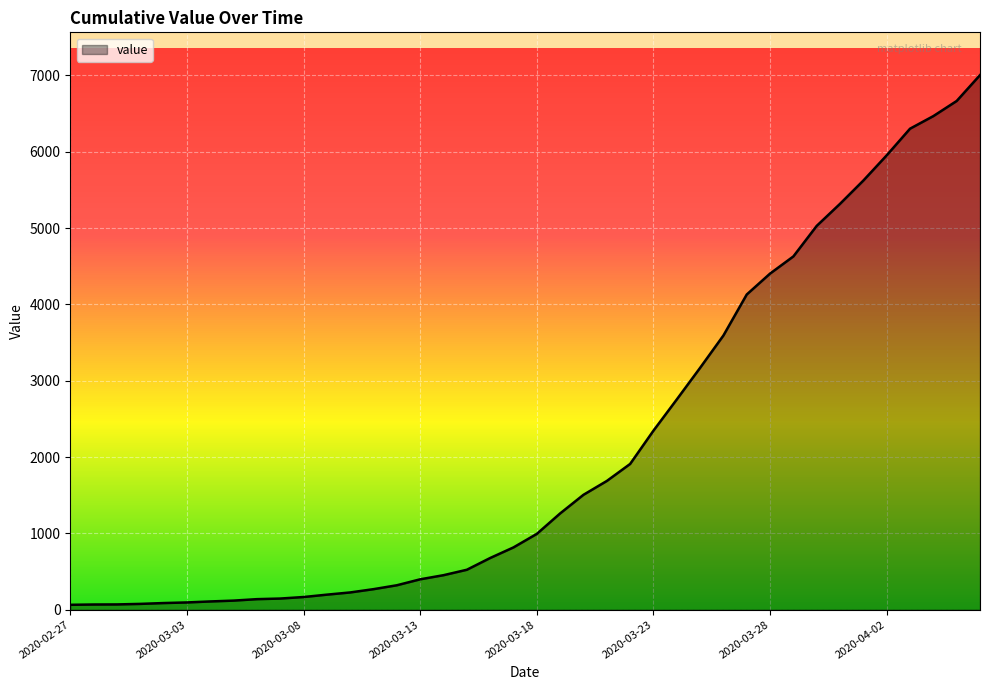

What is the maximum value shown in the chart?

7003